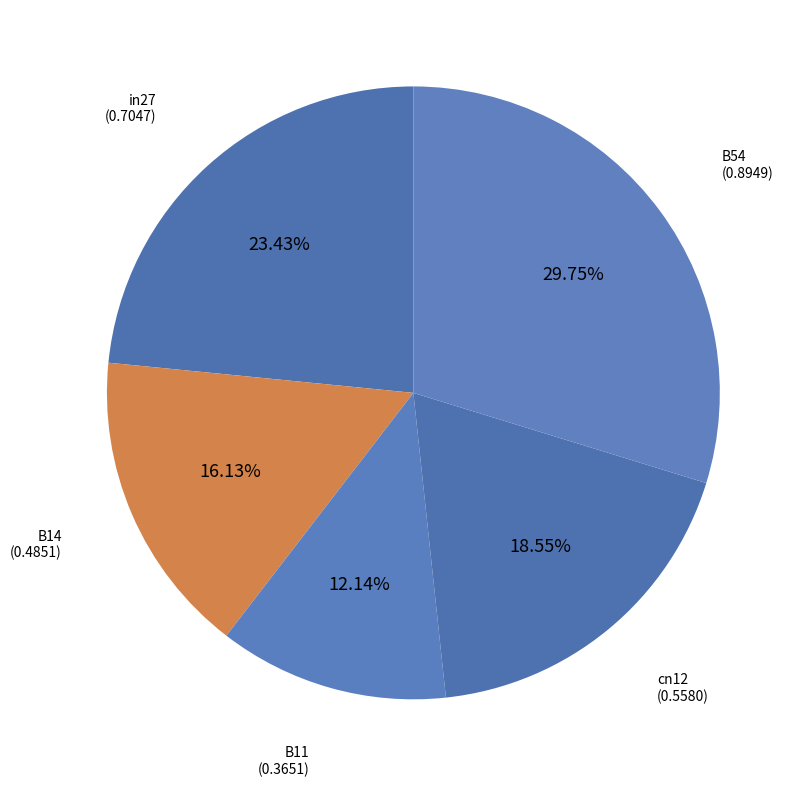

What is the smallest slice in the pie chart?

B11